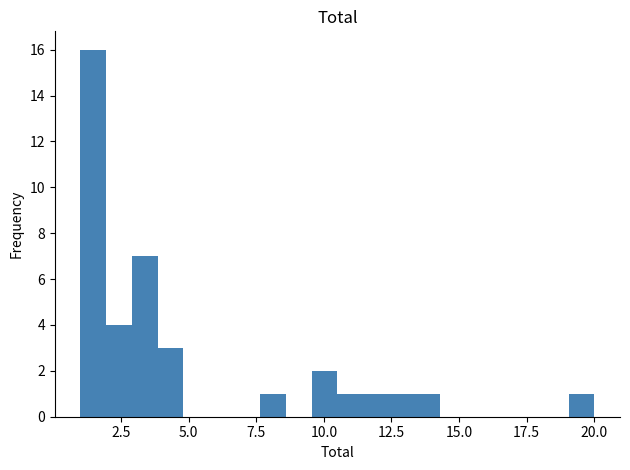

Read against the x-axis, roughly where is the centre of the tallest bar?

1.5